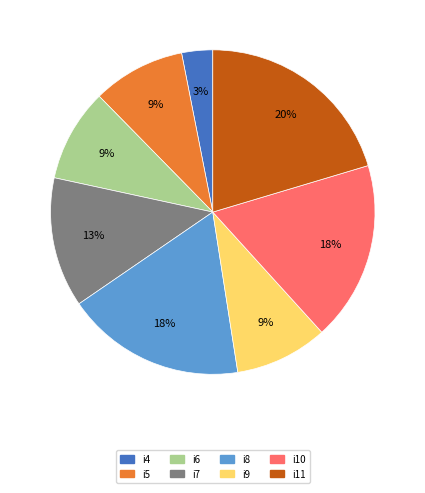

Is there any slice that represents more than half of the pie?

No